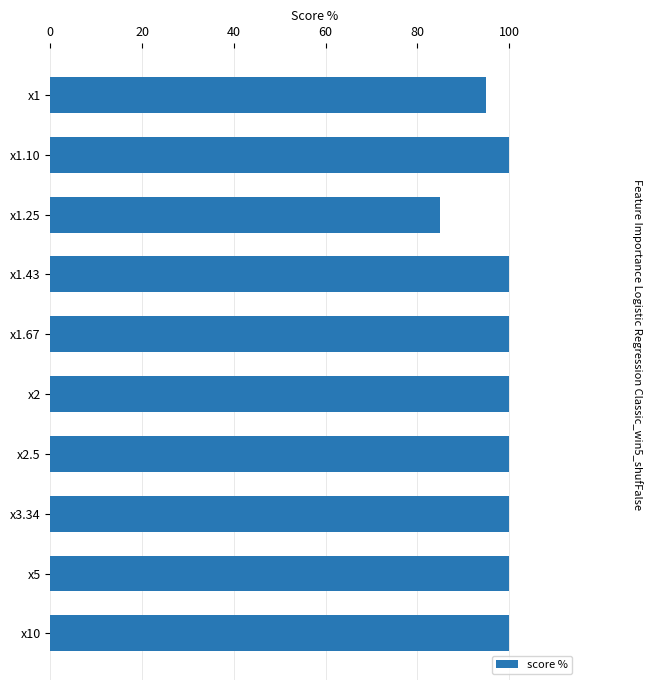

What is the label of the 10th bar from the top?

x10